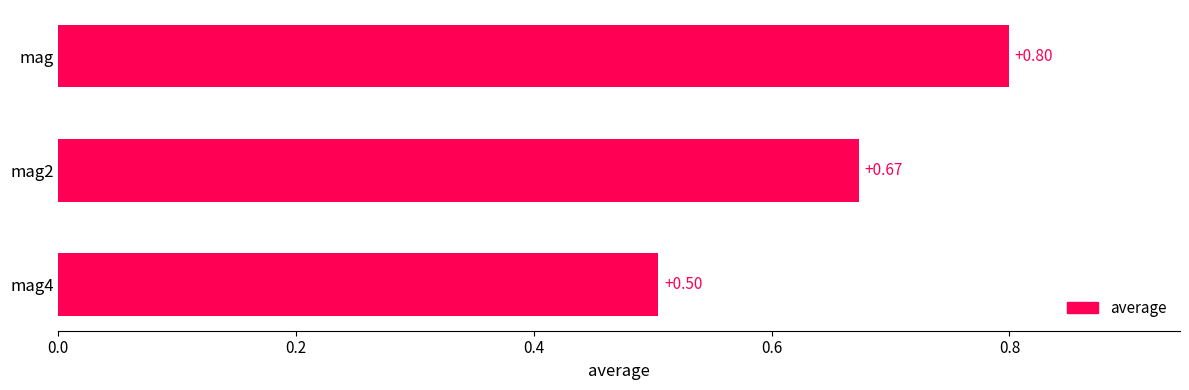

What is the sum of all values?

2.0